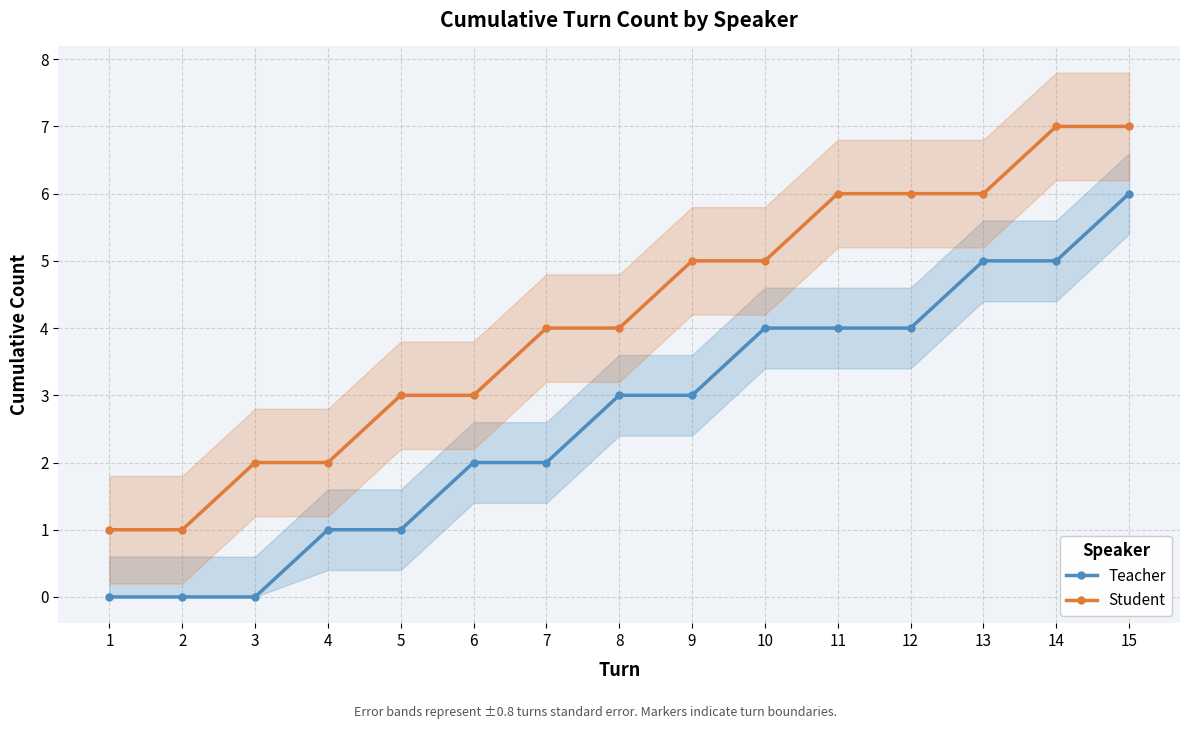

What is the difference between the maximum and minimum values in the Teacher series?

6